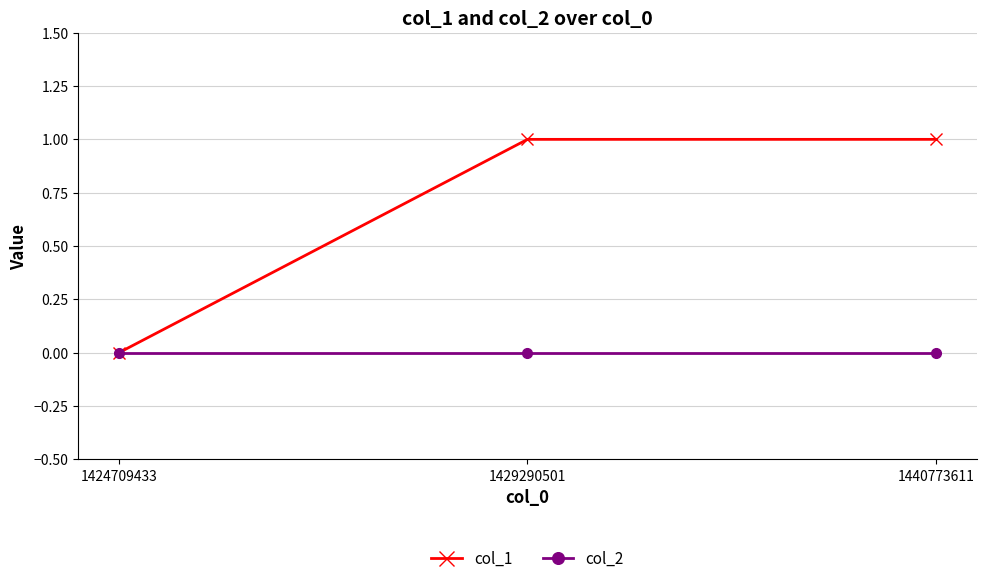

Which series changed the most between 1424709433 and 1429290501?

col_1